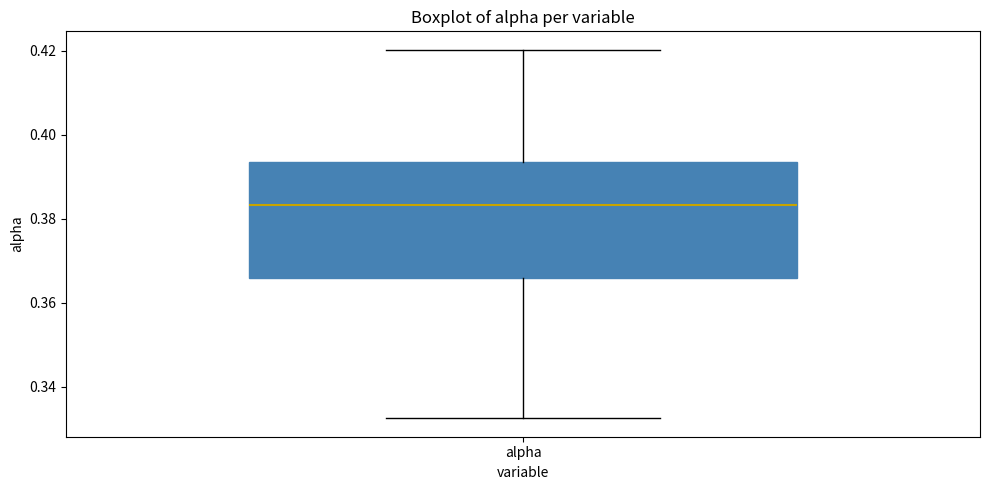

Transcribe this box plot: give where the median line is, the range the box spans, and where the two whiskers end, as read against the y-axis. The values are not printed on the chart, so give them approximately, as read against the axis.

median 0.384, box 0.366 to 0.394, whiskers 0.332 to 0.420